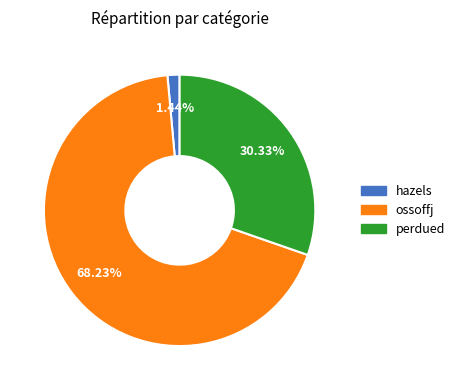

Is there a majority slice in this chart?

Yes